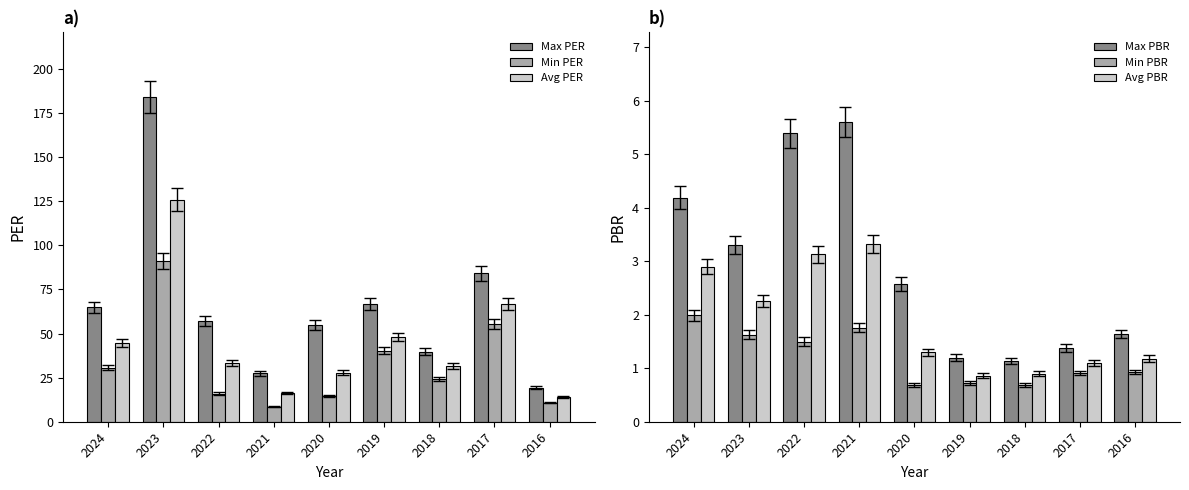

How many values in the Avg PER series are below 33?

4